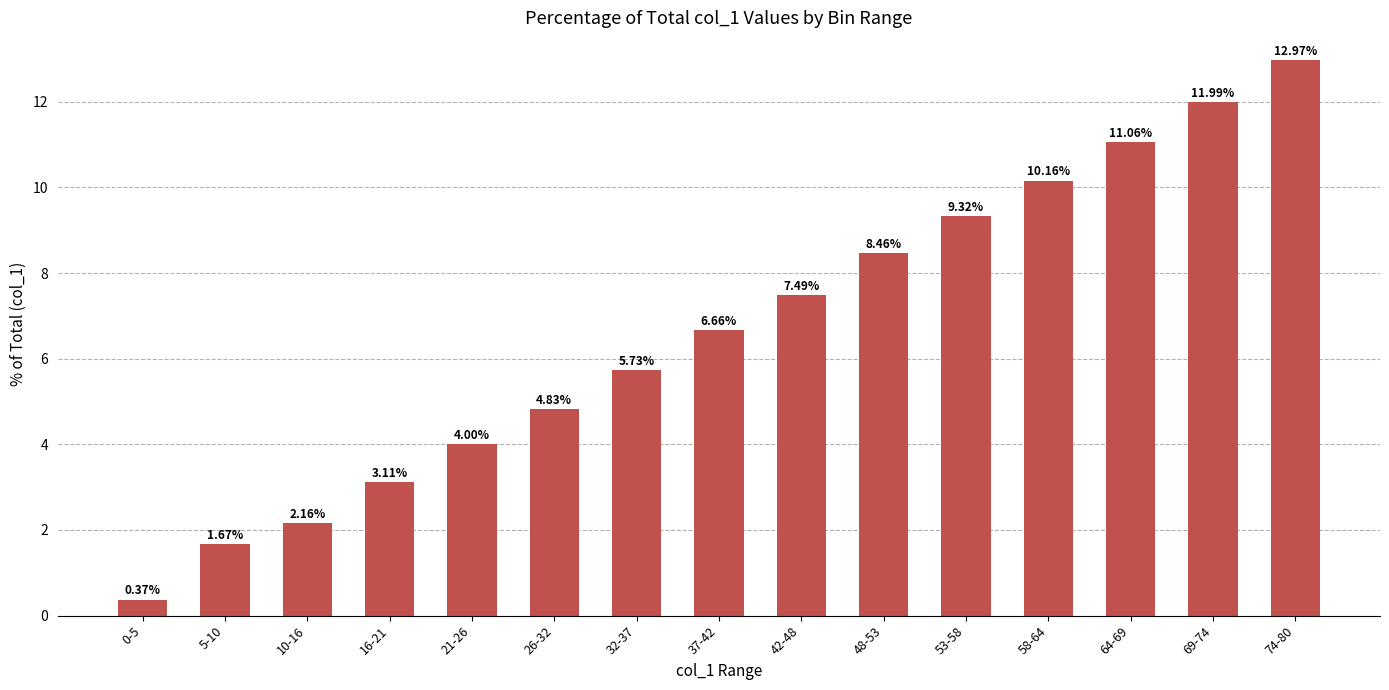

What is the difference between the values at 42-48 and 48-53?

1.0